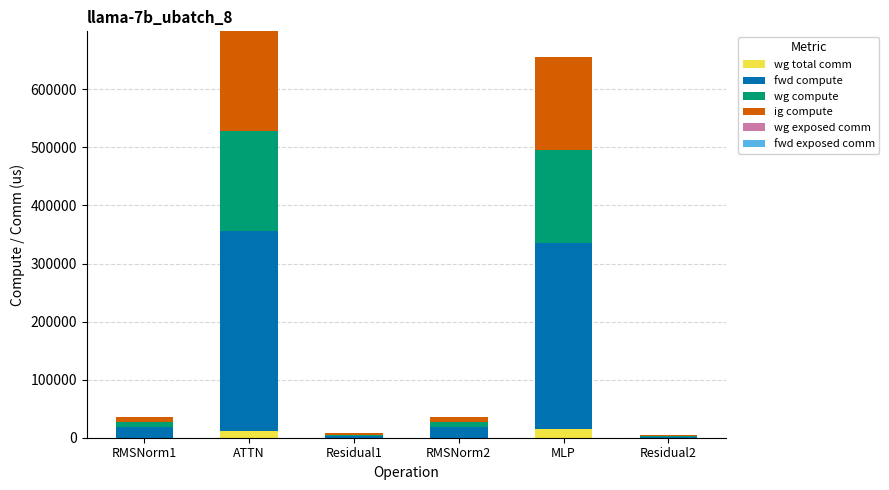

What is the highest value of the wg total comm series?

14903.8